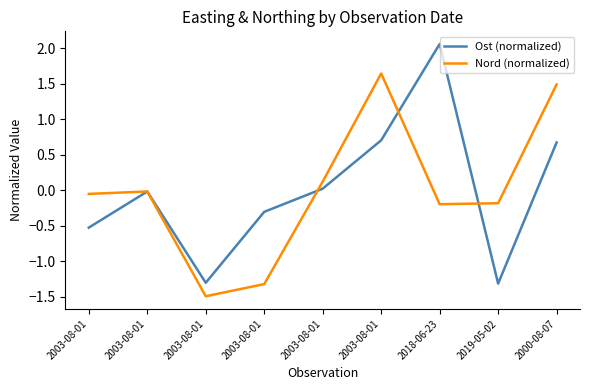

Rank the series by their maximum value, from highest to lowest.

Ost (normalized), Nord (normalized)